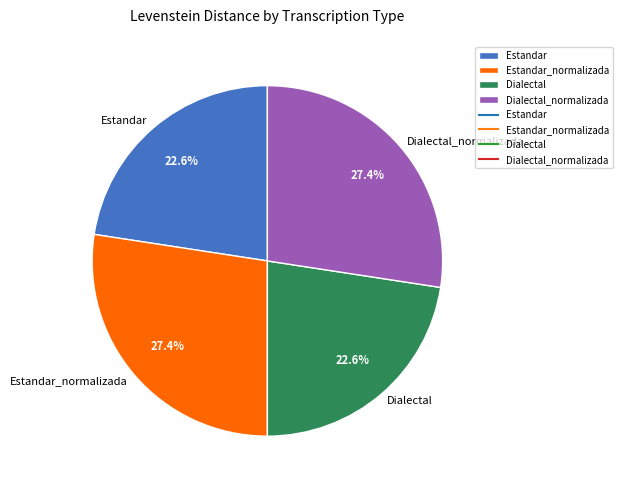

To the nearest percent, what is the difference between the Dialectal and Dialectal_normalizada slice percentages?

5%